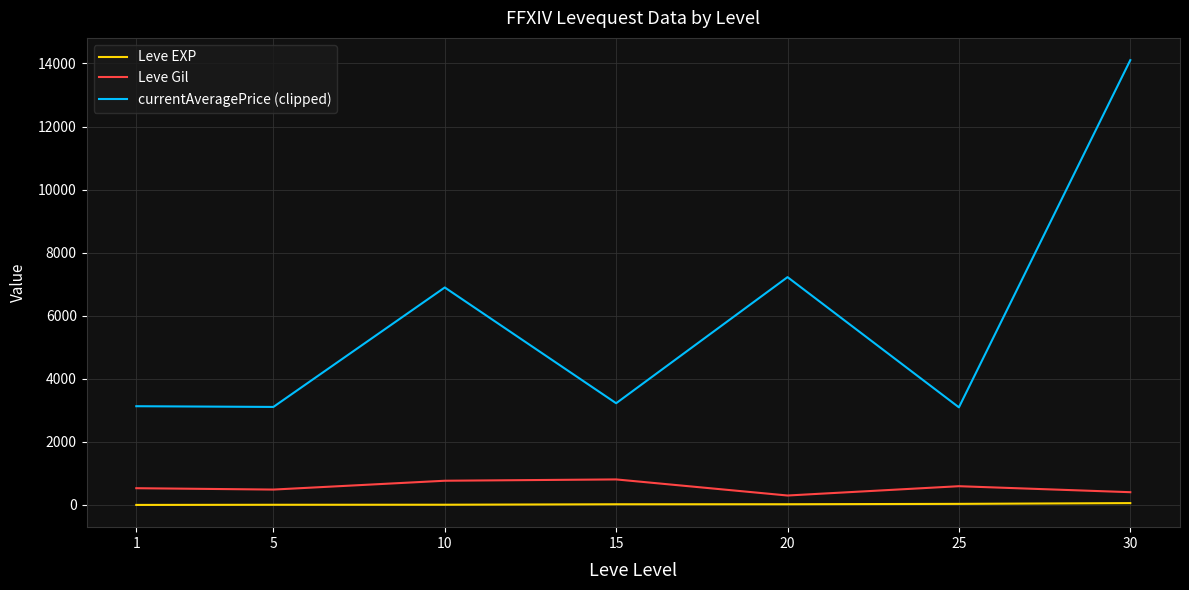

Which series has the largest total across all categories?

currentAveragePrice (clipped)